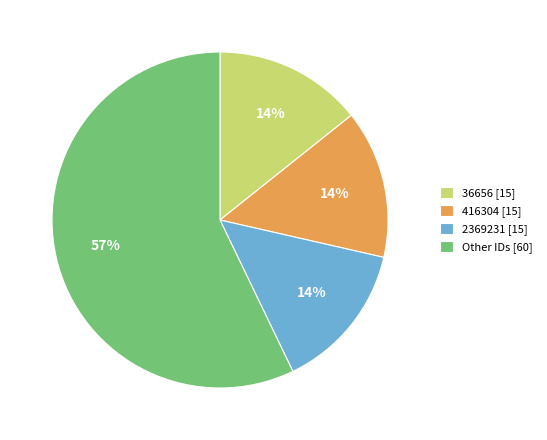

Do Other IDs [60] and 2369231 [15] together represent more than half of the pie?

Yes